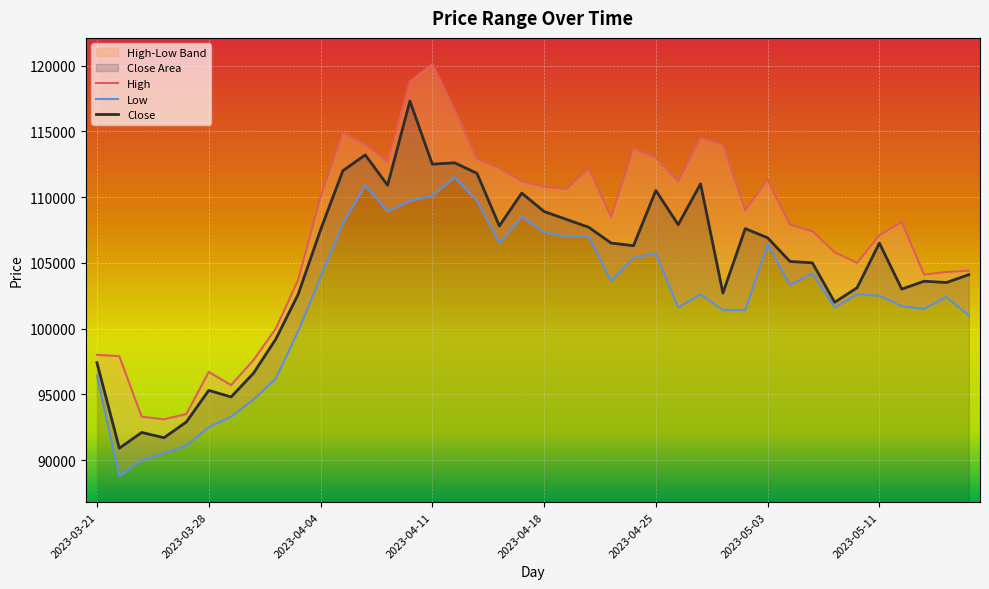

List the labels in order of Low value, largest first.

2023-04-12, 2023-04-06, 2023-04-11, 2023-04-10, 2023-04-13, 2023-04-07, 2023-04-17, 2023-04-05, 2023-04-18, 2023-04-19, 2023-04-20, 2023-04-14, 2023-05-03, 2023-04-25, 2023-04-24, 2023-05-08, 2023-04-04, 2023-04-21, 2023-05-04, 2023-04-27, 2023-05-10, 2023-05-11, 2023-05-16, 2023-05-12, 2023-04-26, 2023-05-09, 2023-05-15, 2023-04-28, 2023-05-02, 2023-05-17, 2023-04-03, 2023-03-21, 2023-03-31, 2023-03-30, 2023-03-29, 2023-03-28, 2023-03-27, 2023-03-24, 2023-03-23, 2023-03-22